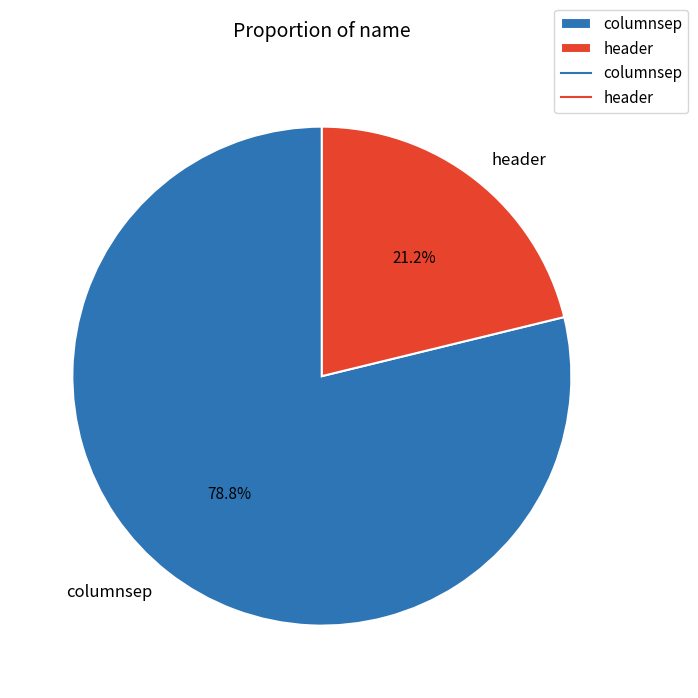

To the nearest percent, what portion does header represent?

21%